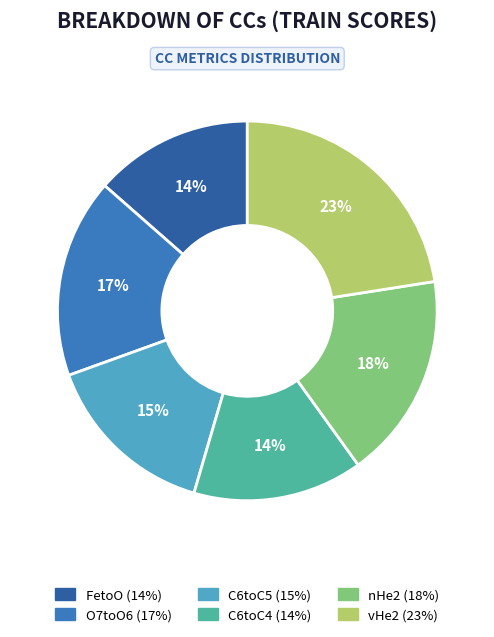

Between FetoO and O7toO6, which is larger?

O7toO6